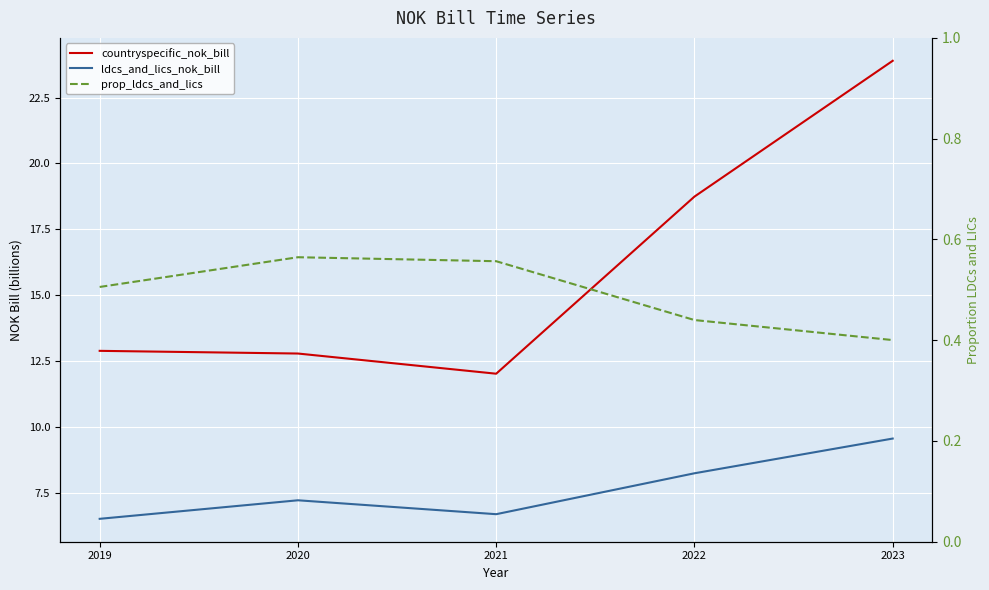

The value of countryspecific_nok_bill at 2019 is 12.9. True or false?

True